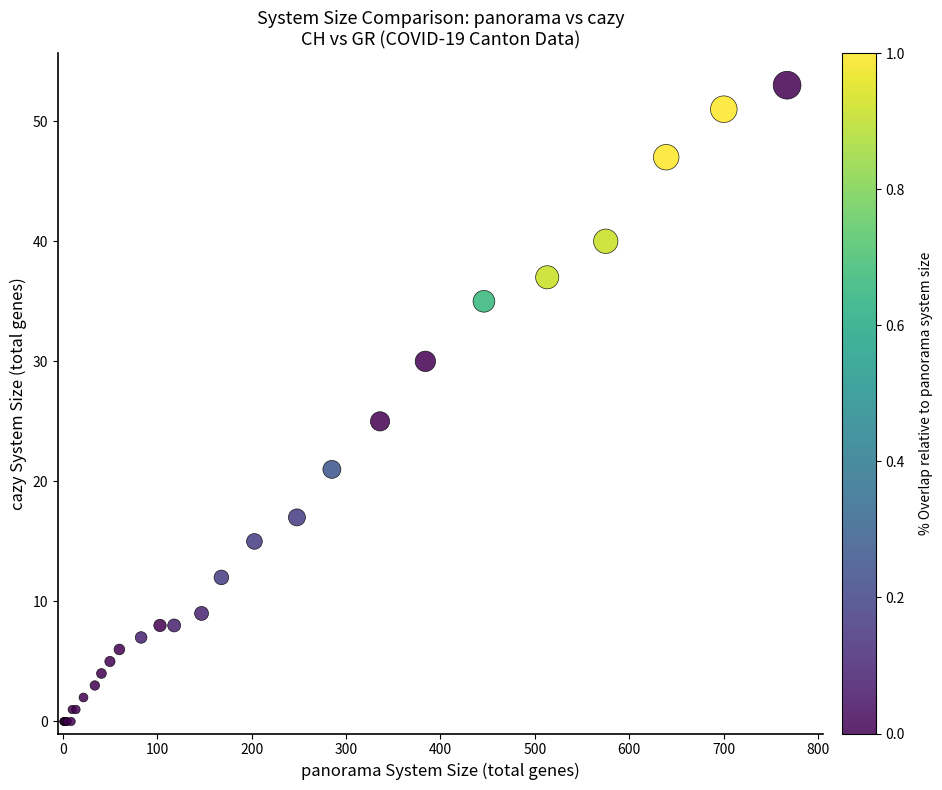

What Y value in the scatter plot is closest to 26?

25